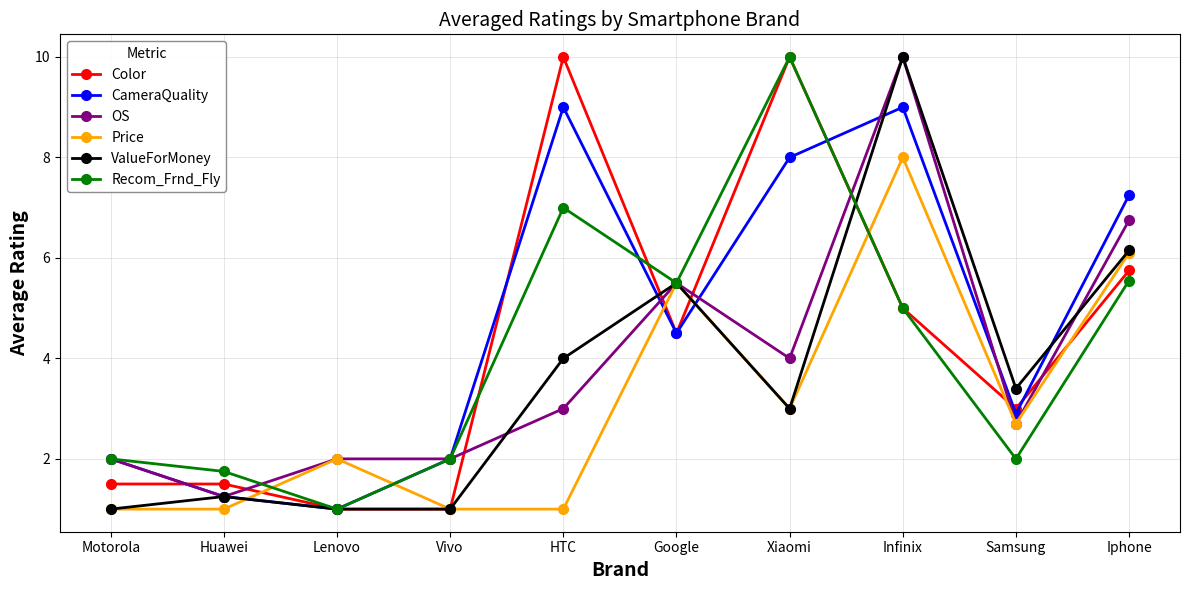

What is the highest value of the ValueForMoney series?

10.0